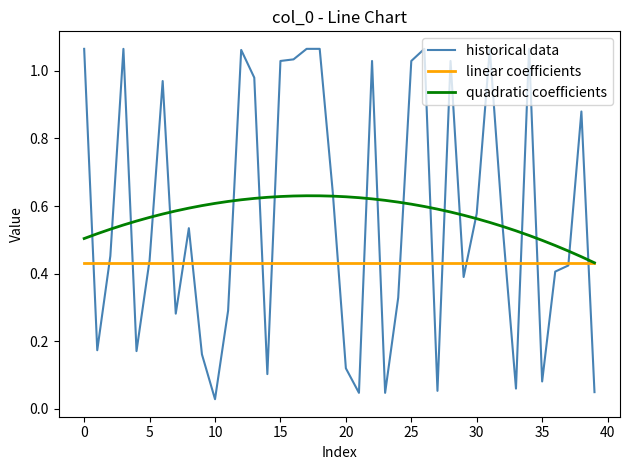

List the series in order of their peak value, lowest first.

linear coefficients, quadratic coefficients, historical data